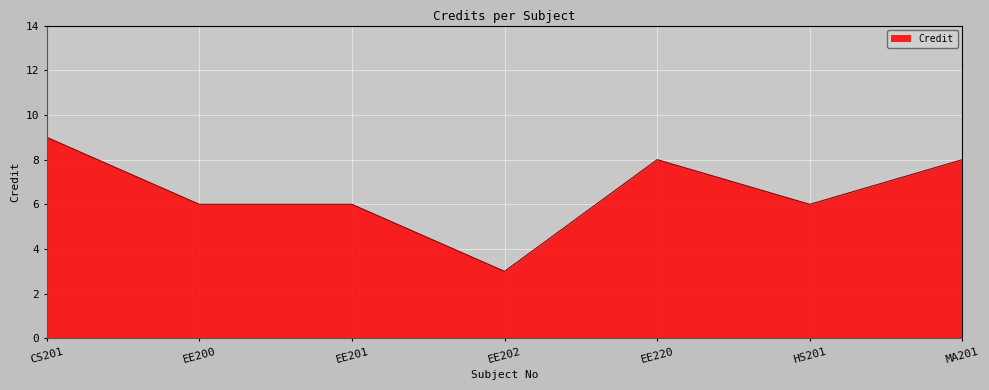

What value does the data have at EE201?

6